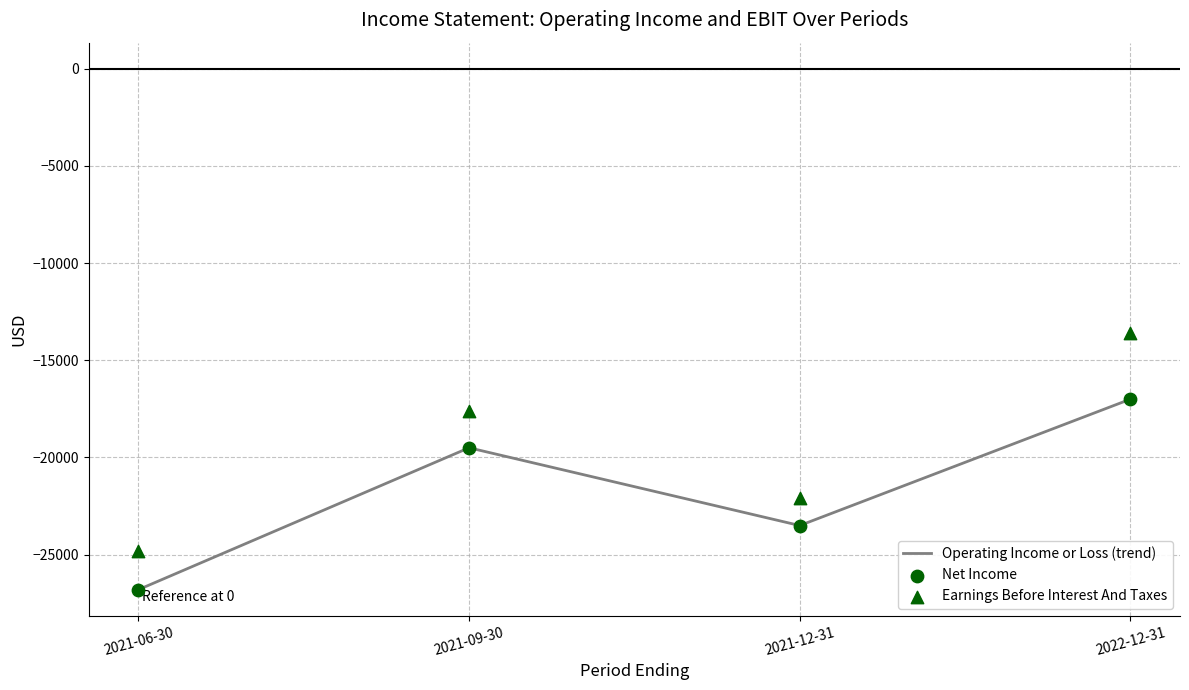

Which series has the largest total across all categories?

Earnings Before Interest And Taxes